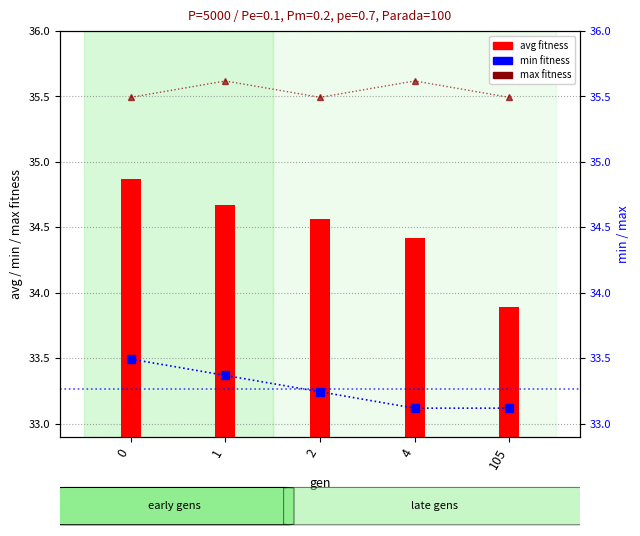

What are all the series names shown in the legend?

avg fitness, min fitness, max fitness